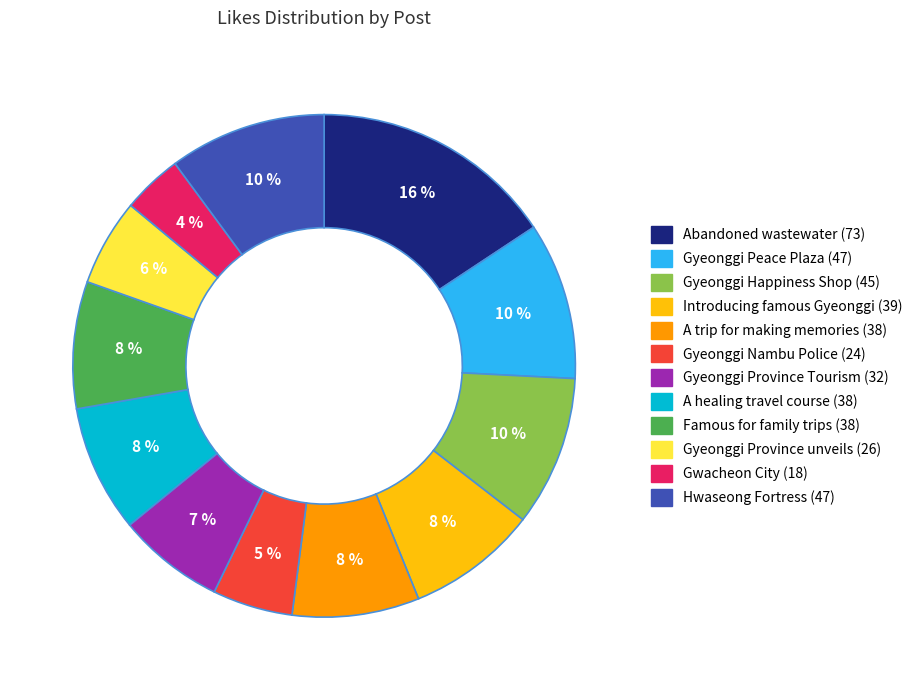

Which has a higher value, A healing travel course (38) or Gyeonggi Province Tourism (32)?

A healing travel course (38)